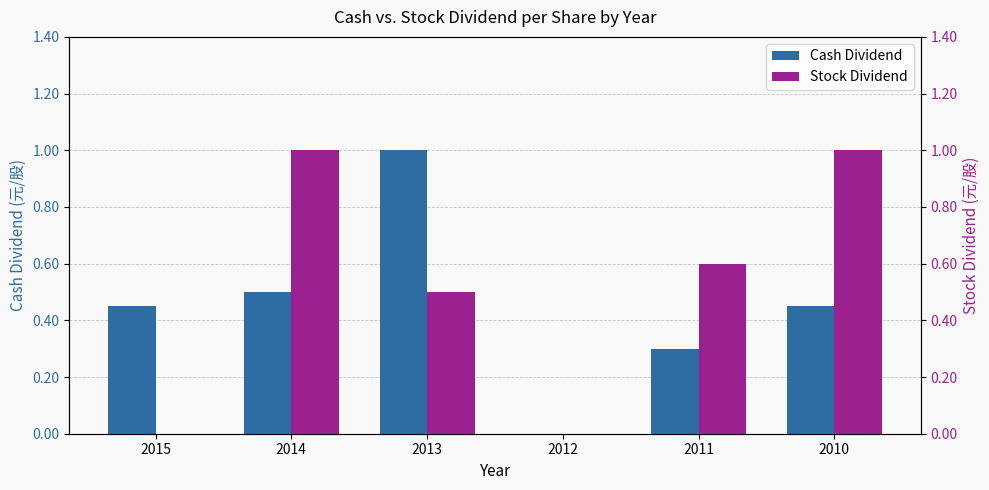

The Stock Dividend series shows 0.0 at 2015. True or false?

True